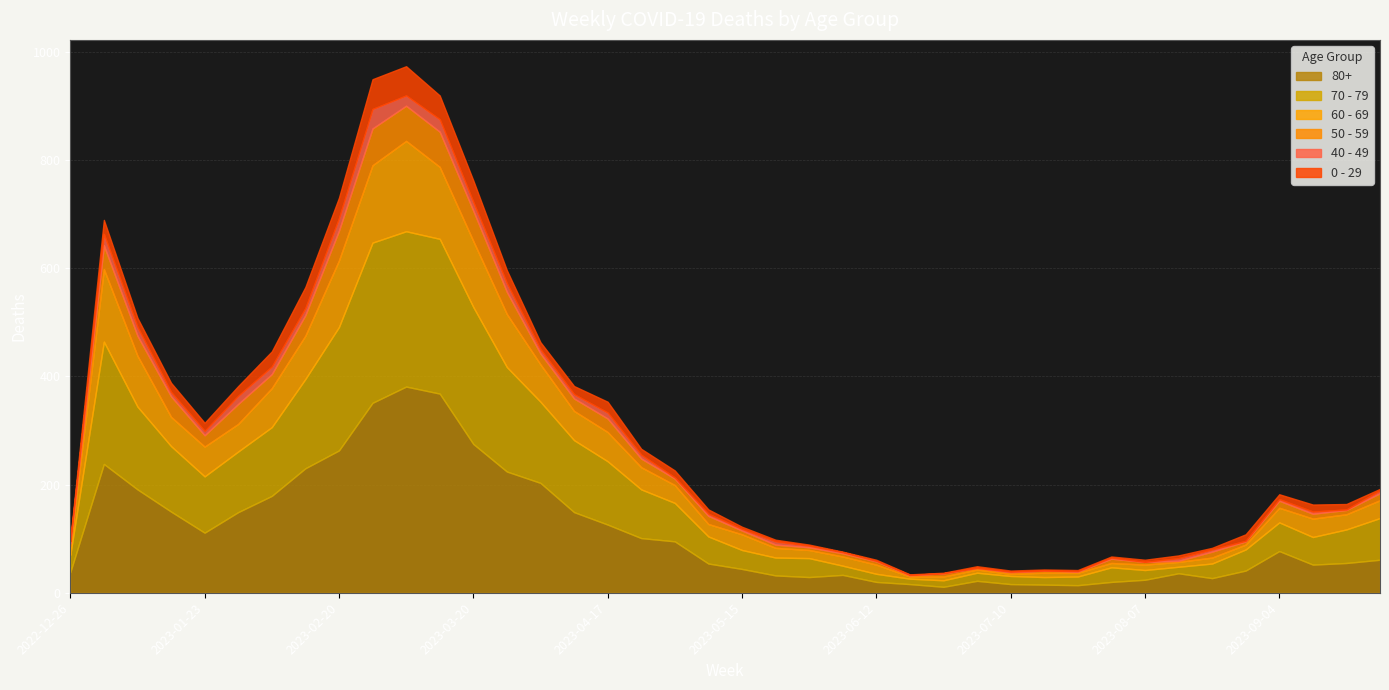

What is the difference between the highest and lowest values at 2023-02-20?

240